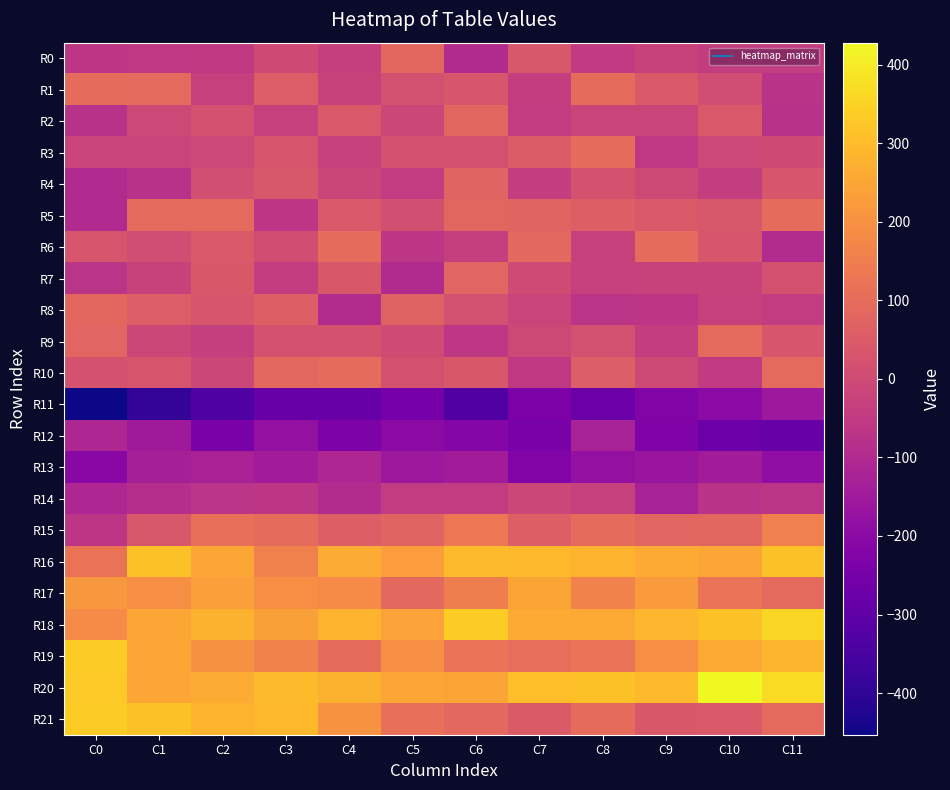

Reading left to right, list all the values displayed in this chart.

R0: C0=-63	C1=-55	C2=-52	C3=0	C4=-36	C5=85	C6=-96	C7=36	C8=-48	C9=-25	C10=-43	C11=-46
R1: C0=98	C1=92	C2=-32	C3=54	C4=-24	C5=16	C6=33	C7=-38	C8=98	C9=45	C10=8	C11=-72
R2: C0=-77	C1=-7	C2=19	C3=-32	C4=43	C5=-12	C6=83	C7=-46	C8=-17	C9=-19	C10=43	C11=-76
R3: C0=-22	C1=-18	C2=-6	C3=29	C4=-28	C5=20	C6=20	C7=52	C8=96	C9=-56	C10=-7	C11=-2
R4: C0=-100	C1=-75	C2=12	C3=38	C4=-13	C5=-45	C6=74	C7=-40	C8=23	C9=-4	C10=-37	C11=34
R5: C0=-99	C1=93	C2=94	C3=-61	C4=46	C5=13	C6=81	C7=76	C8=63	C9=44	C10=36	C11=95
R6: C0=31	C1=7	C2=45	C3=11	C4=96	C5=-64	C6=-35	C7=88	C8=-27	C9=97	C10=33	C11=-95
R7: C0=-68	C1=-24	C2=41	C3=-43	C4=41	C5=-98	C6=78	C7=4	C8=-33	C9=-23	C10=-26	C11=19
R8: C0=86	C1=54	C2=35	C3=63	C4=-93	C5=71	C6=16	C7=-18	C8=-69	C9=-63	C10=-28	C11=-45
R9: C0=78	C1=-12	C2=-36	C3=22	C4=25	C5=4	C6=-59	C7=-5	C8=16	C9=-40	C10=92	C11=33
R10: C0=23	C1=30	C2=-10	C3=89	C4=95	C5=20	C6=41	C7=-51	C8=58	C9=-3	C10=-49	C11=93
R11: C0=-453	C1=-390	C2=-335	C3=-283	C4=-283	C5=-247	C6=-332	C7=-236	C8=-272	C9=-224	C10=-199	C11=-156
R12: C0=-110	C1=-148	C2=-240	C3=-178	C4=-232	C5=-197	C6=-213	C7=-246	C8=-129	C9=-227	C10=-272	C11=-280
R13: C0=-208	C1=-131	C2=-124	C3=-143	C4=-111	C5=-154	C6=-142	C7=-225	C8=-179	C9=-162	C10=-143	C11=-186
R14: C0=-110	C1=-88	C2=-70	C3=-63	C4=-92	C5=-44	C6=-44	C7=-12	C8=-33	C9=-129	C10=-73	C11=-66
R15: C0=-64	C1=36	C2=111	C3=99	C4=61	C5=74	C6=135	C7=61	C8=101	C9=78	C10=82	C11=153
R16: C0=119	C1=311	C2=251	C3=157	C4=264	C5=231	C6=299	C7=294	C8=281	C9=262	C10=254	C11=313
R17: C0=218	C1=194	C2=232	C3=195	C4=184	C5=88	C6=152	C7=248	C8=160	C9=222	C10=125	C11=92
R18: C0=187	C1=255	C2=279	C3=238	C4=281	C5=240	C6=338	C7=260	C8=256	C9=289	C10=312	C11=357
R19: C0=338	C1=252	C2=198	C3=163	C4=100	C5=193	C6=122	C7=106	C8=124	C9=193	C10=256	C11=284
R20: C0=329	C1=251	C2=263	C3=299	C4=277	C5=252	C6=248	C7=307	C8=312	C9=296	C10=428	C11=369
R21: C0=336	C1=313	C2=283	C3=293	C4=204	C5=109	C6=89	C7=48	C8=99	C9=41	C10=44	C11=93